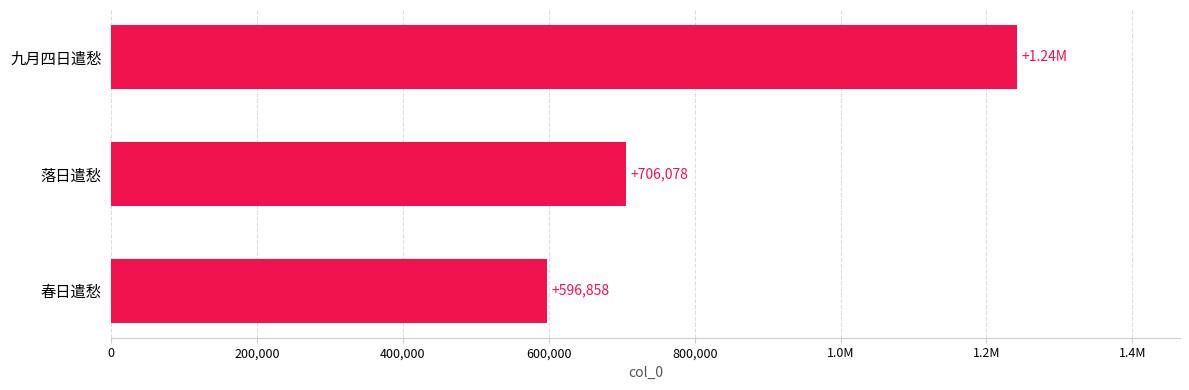

What is the difference between the second highest and minimum values?

109220